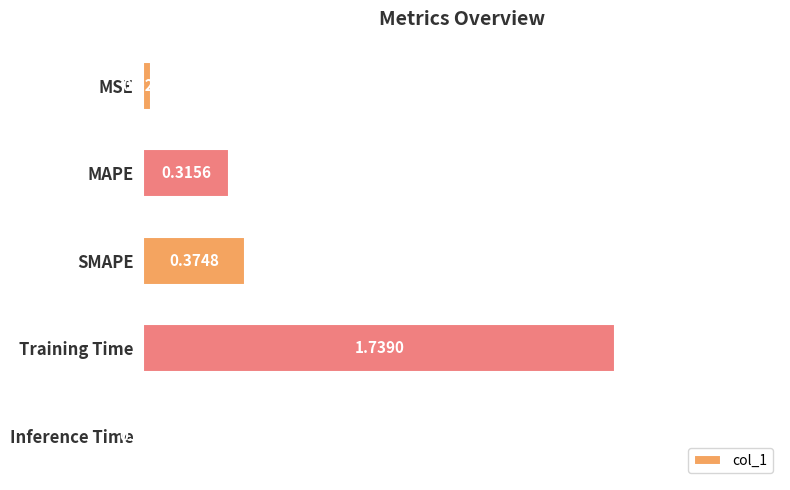

What is the sum of all values?

2.5